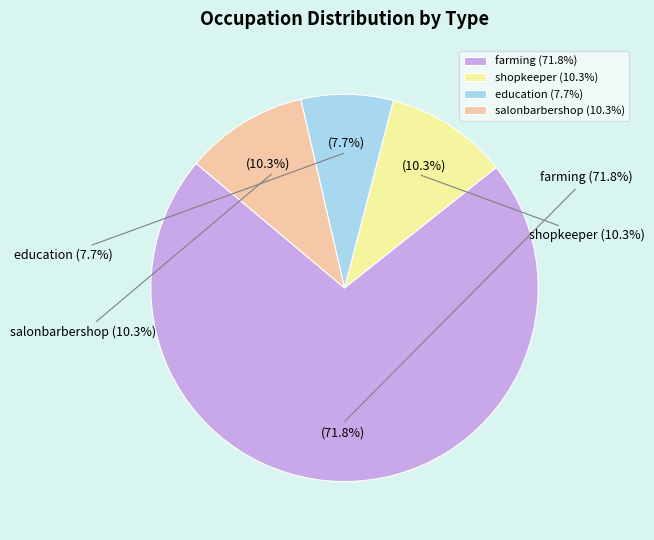

How many slices are in this pie chart?

4